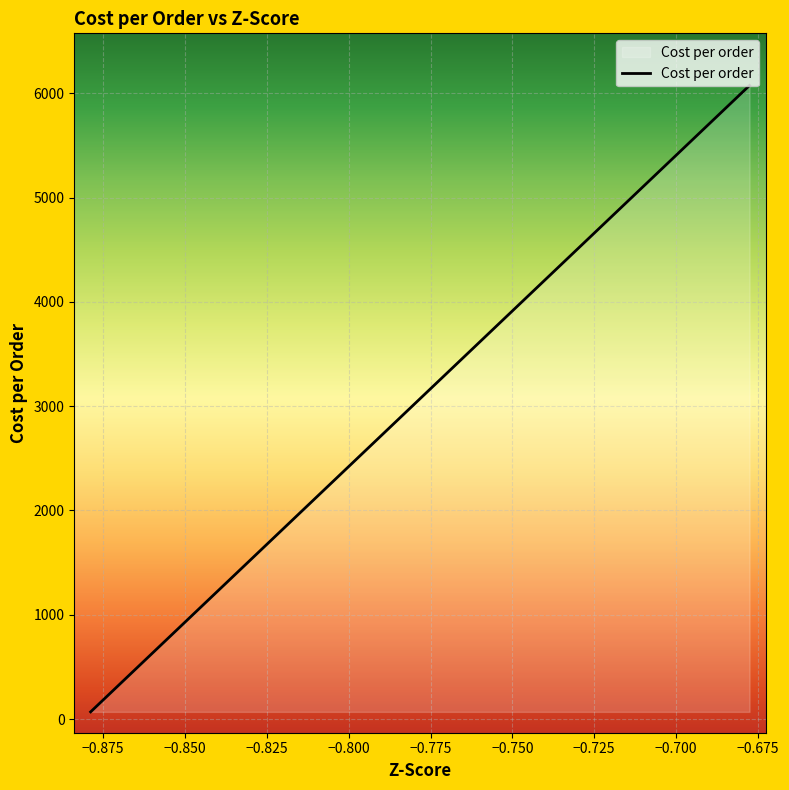

What is the greatest value displayed?

6075.0